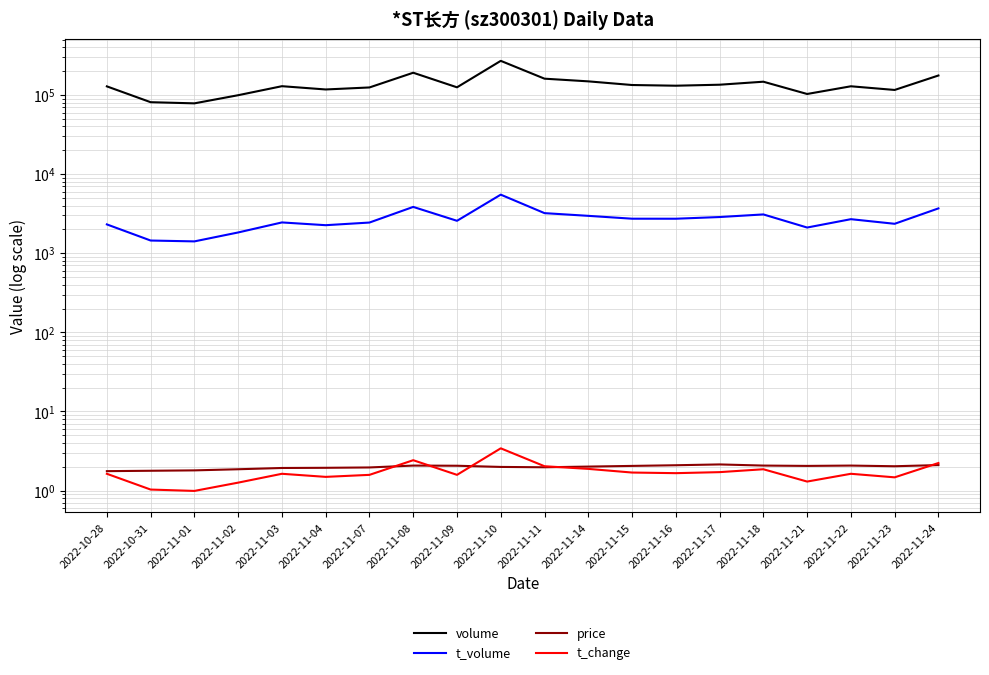

What is the difference between the maximum and minimum values in the volume series?

191715.0